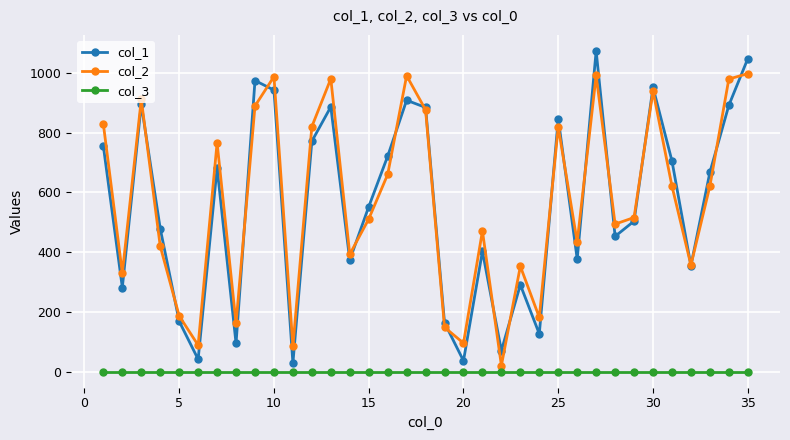

Which series has the largest range (max minus min)?

col_1